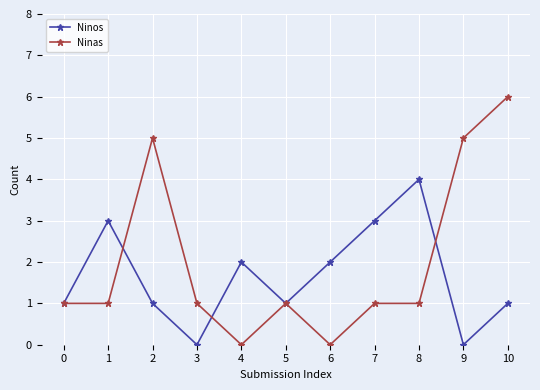

Is the value of Ninas at 9 greater than the value of Ninos at 9?

Yes